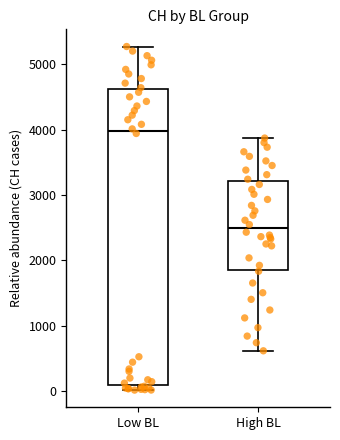

Where does the lower whisker of the box for High BL end on the y-axis? The values are not printed on the chart, so give them approximately, as read against the axis.

600